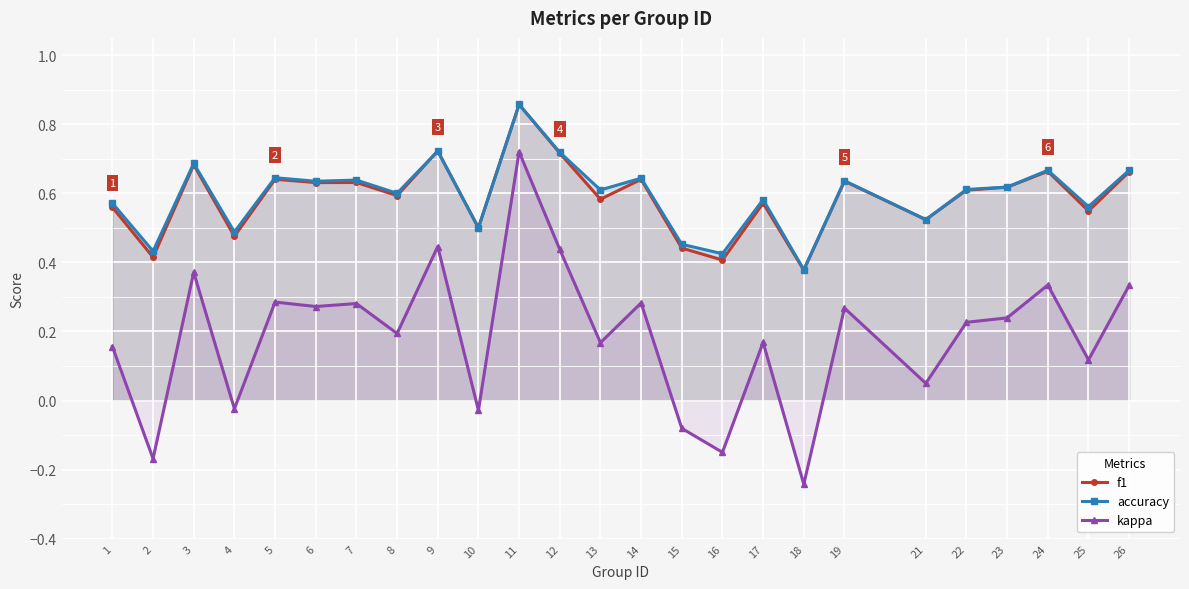

At how many categories does at least one series exceed 0?

25